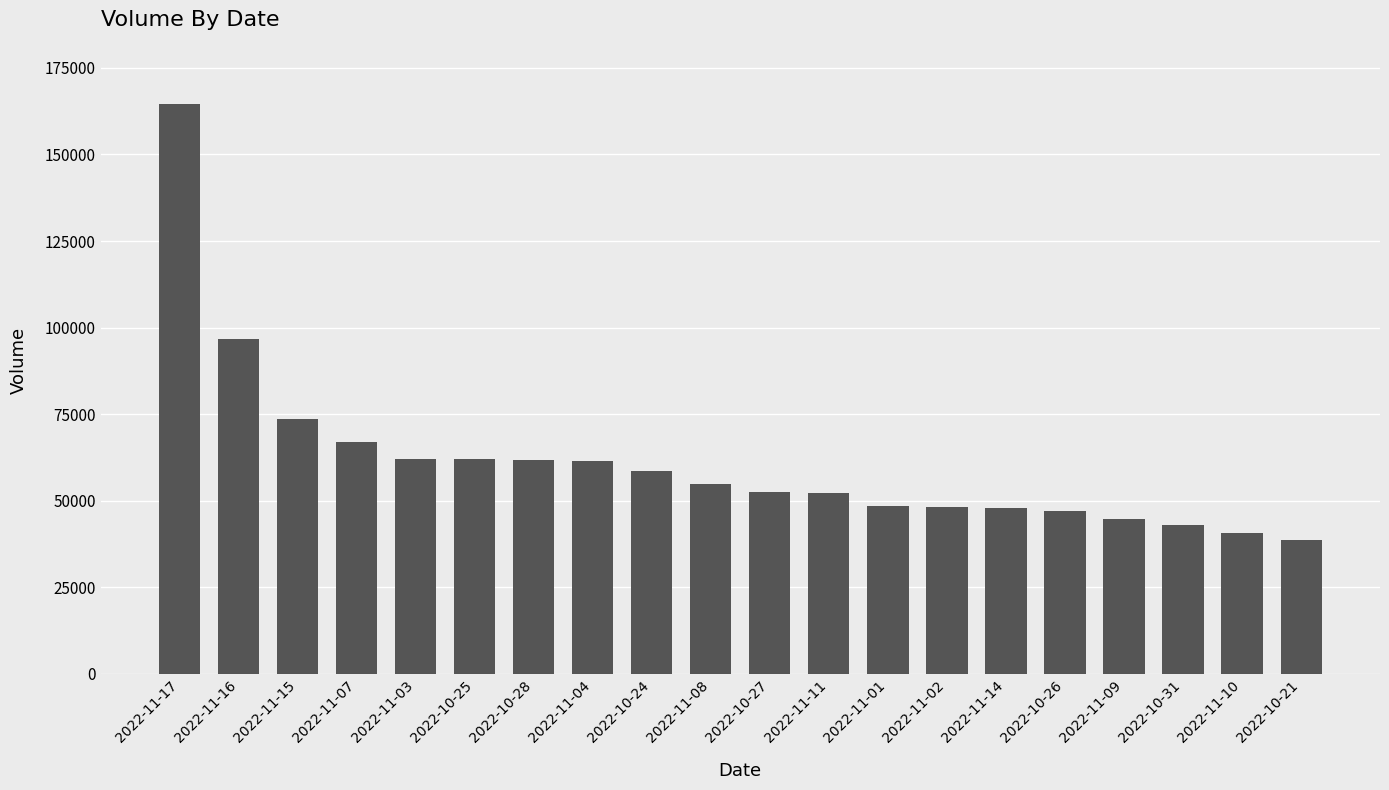

Approximately how many times larger is the value at 2022-10-28 compared to 2022-11-02?

1.3